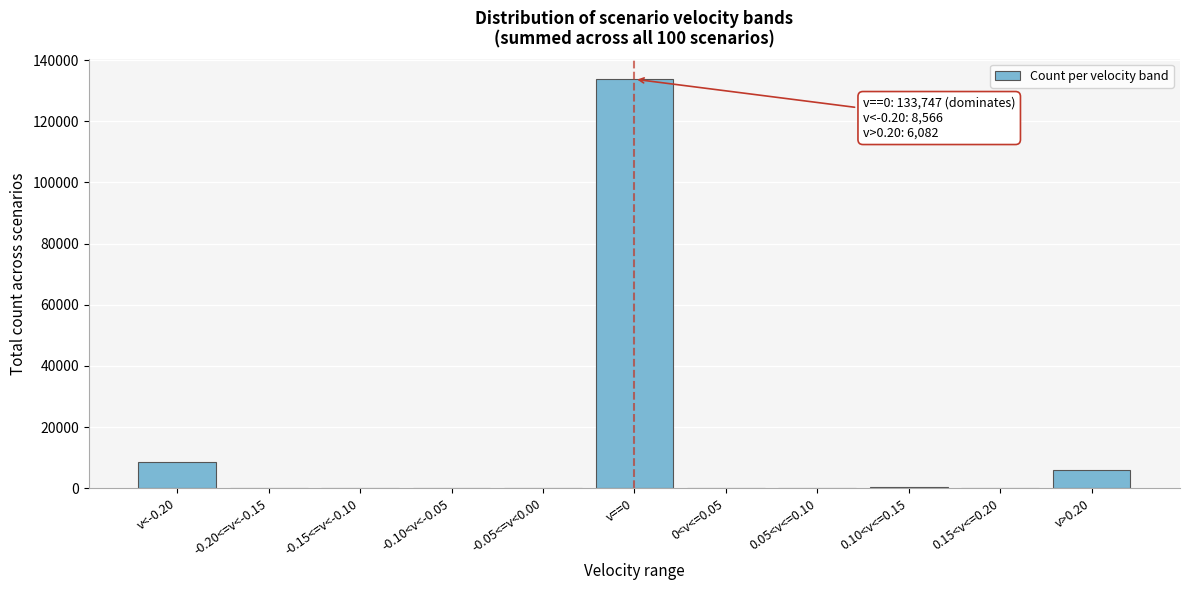

What is the sum of all values?

149510